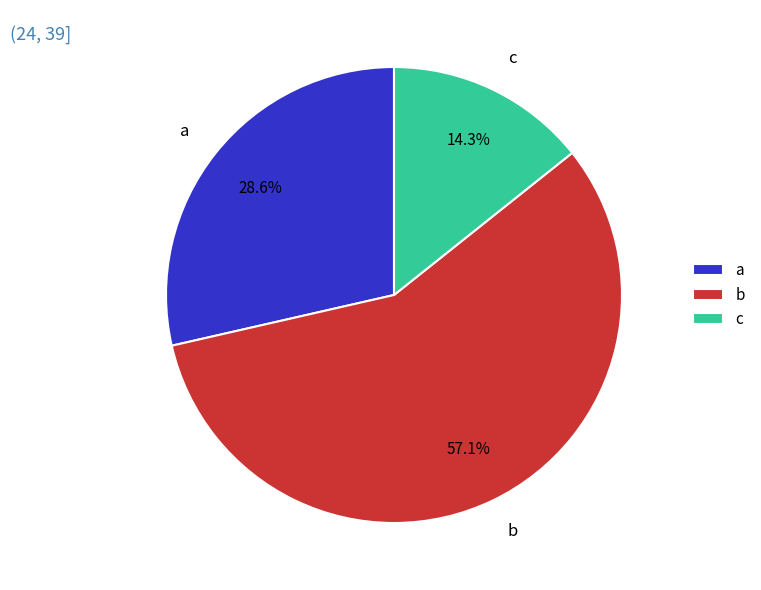

What is the largest slice in the pie chart?

b